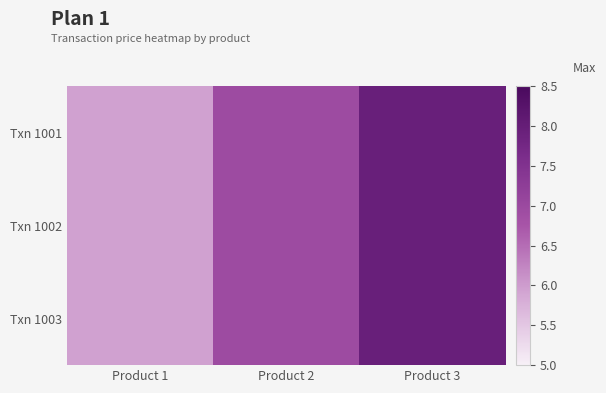

Reading left to right, what are all the values shown in this chart?

Txn 1001: Product 1=6.0	Product 2=7.0	Product 3=8.0
Txn 1002: Product 1=6.0	Product 2=7.0	Product 3=8.0
Txn 1003: Product 1=6.0	Product 2=7.0	Product 3=8.0